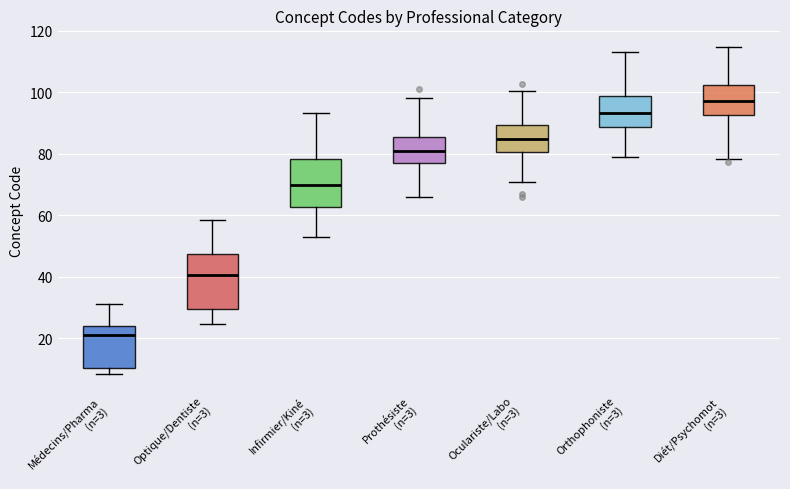

Which box is the tallest, from its lower edge to its upper edge?

Optique/Dentiste (n=3)